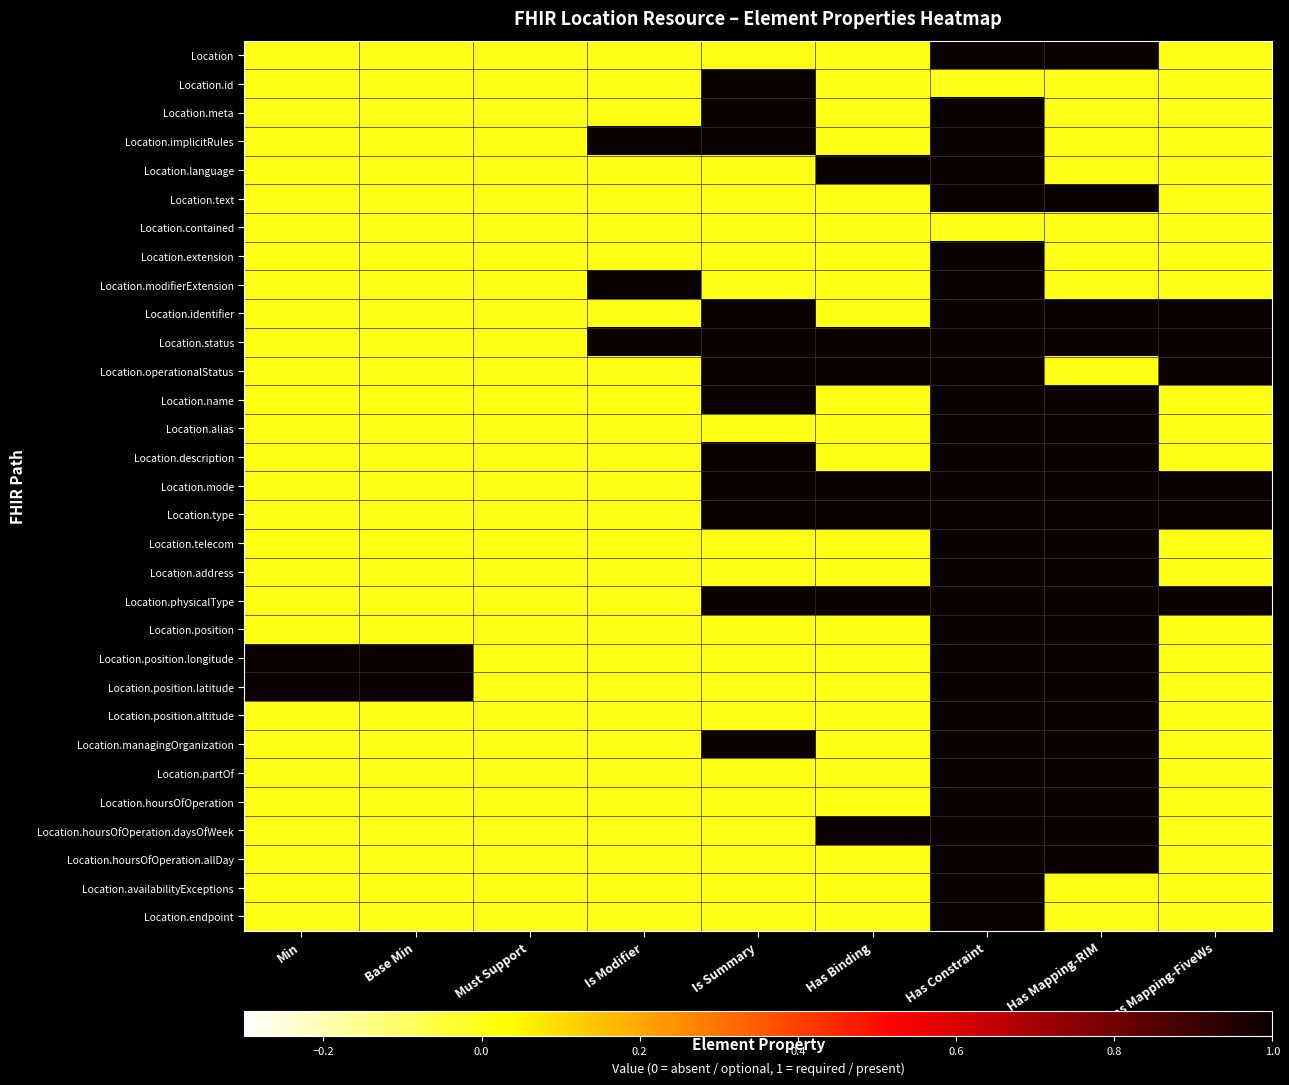

What is the total value across all series at Has Constraint?

29